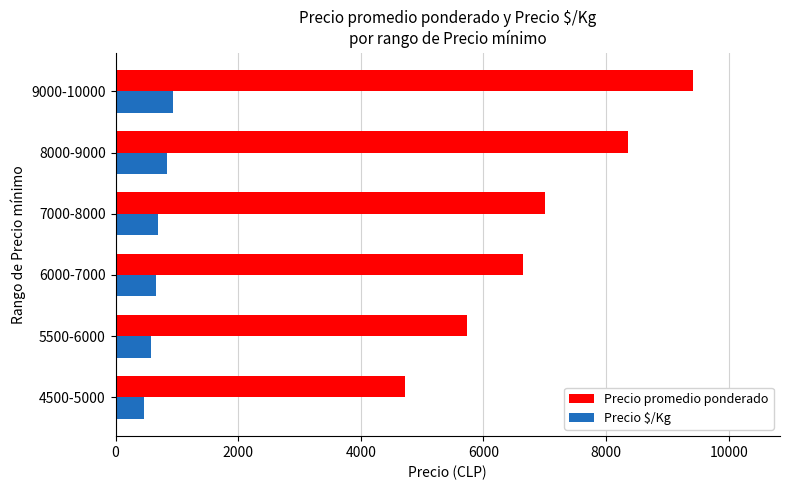

Rank the categories by Precio promedio ponderado value from lowest to highest.

4500-5000, 5500-6000, 6000-7000, 7000-8000, 8000-9000, 9000-10000